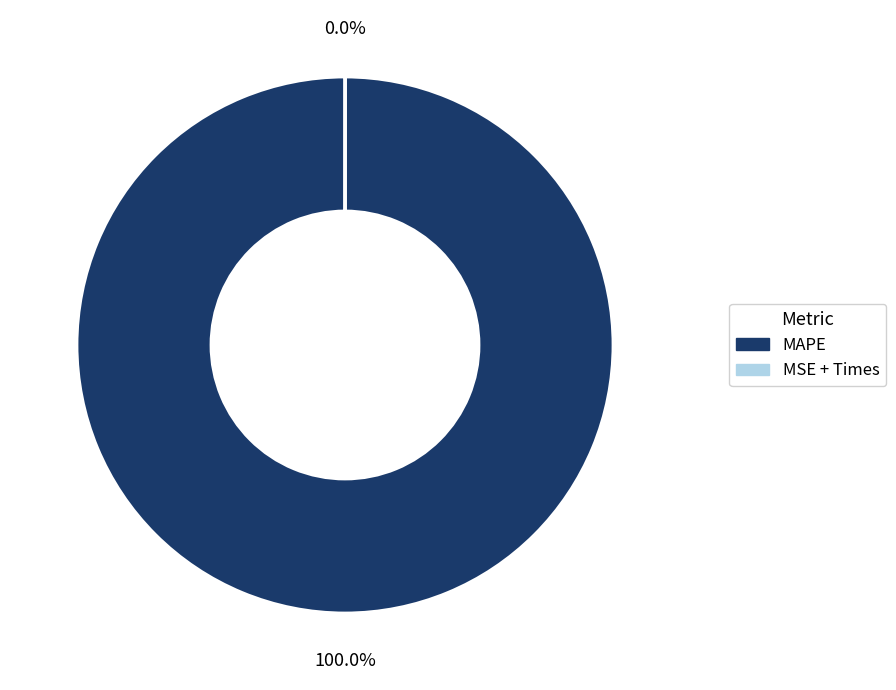

Count the number of slices in the pie.

4